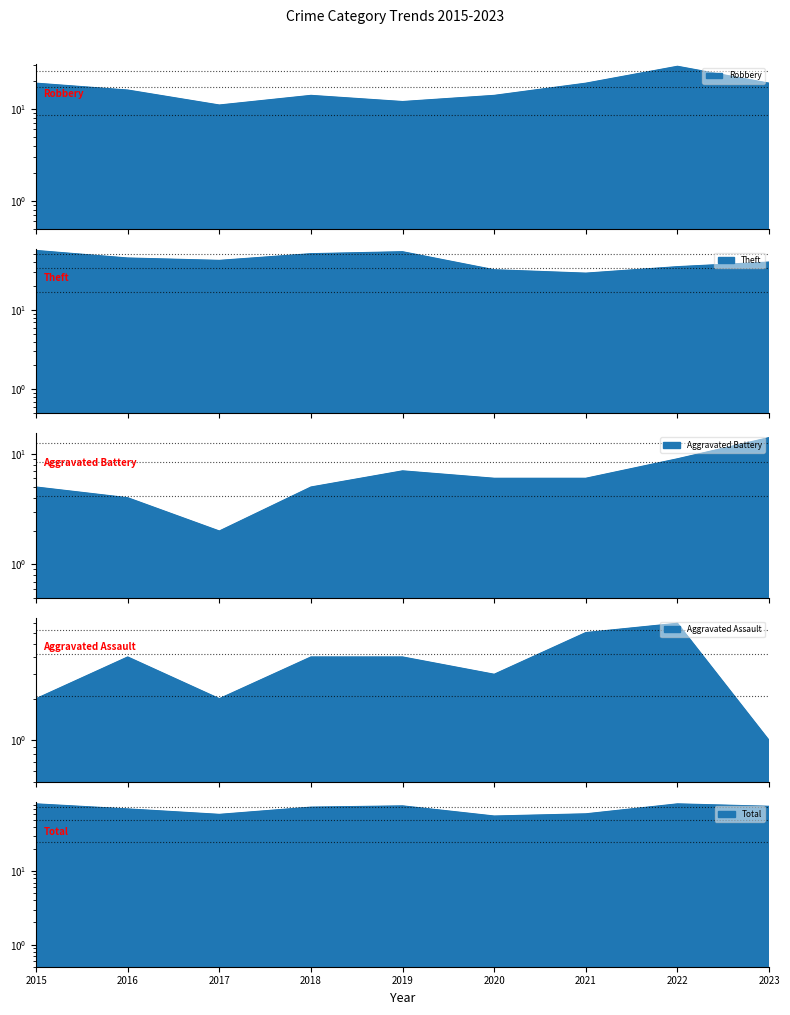

What is the difference between the highest and lowest values at 2022?

75